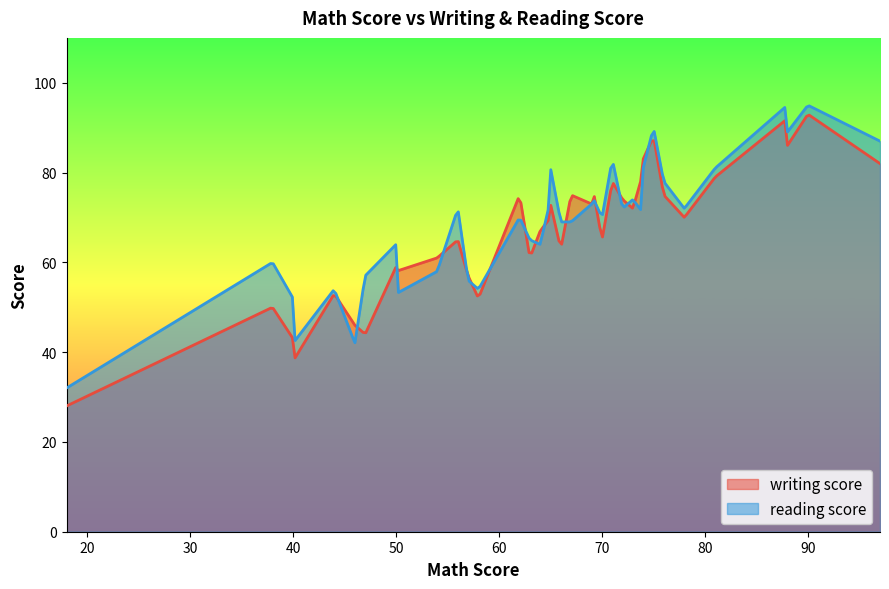

At how many categories does at least one series exceed 88?

5